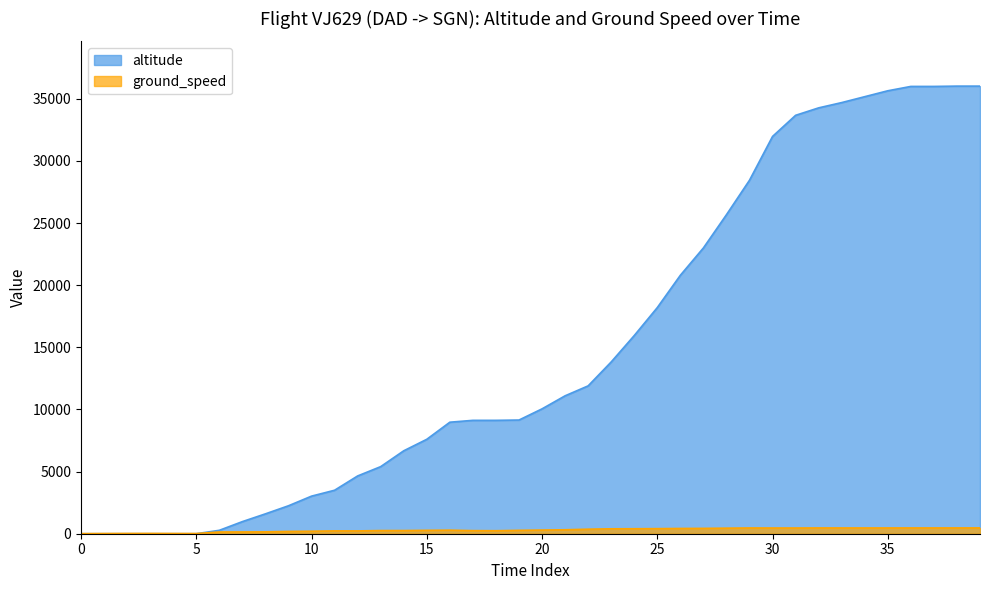

Where does the ground_speed series first go above 295?

21